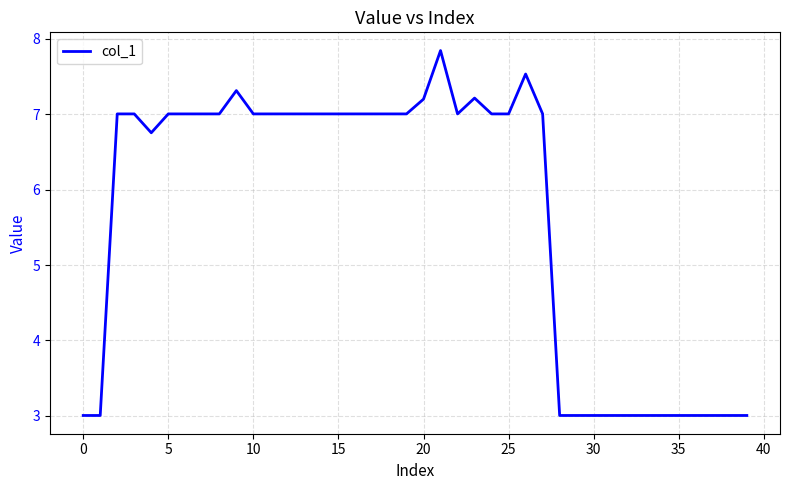

What is the difference between the maximum and minimum values?

4.8